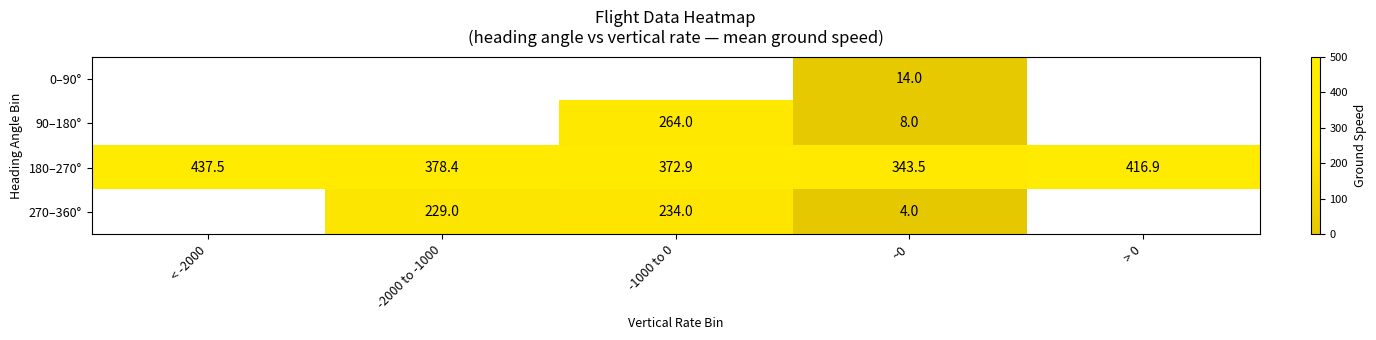

Where does the 180–270° series first go above 378?

< -2000